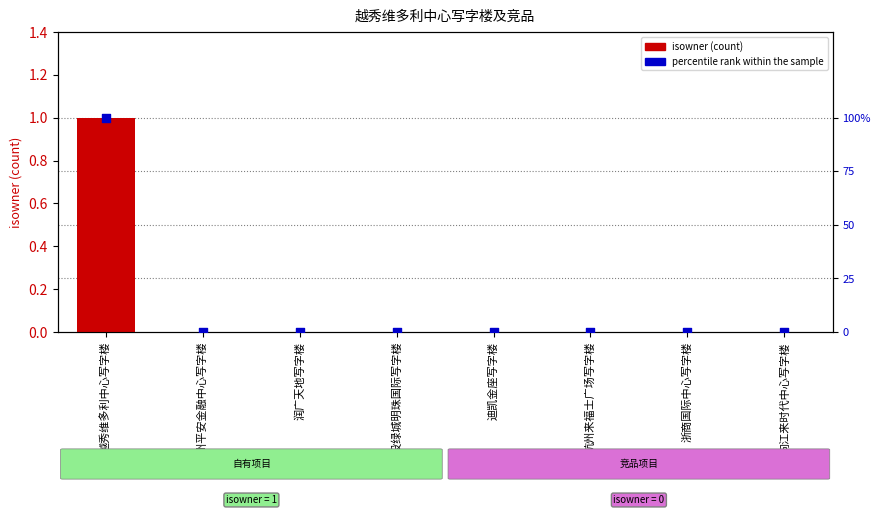

Which series contains the highest Y value?

percentile rank within the sample